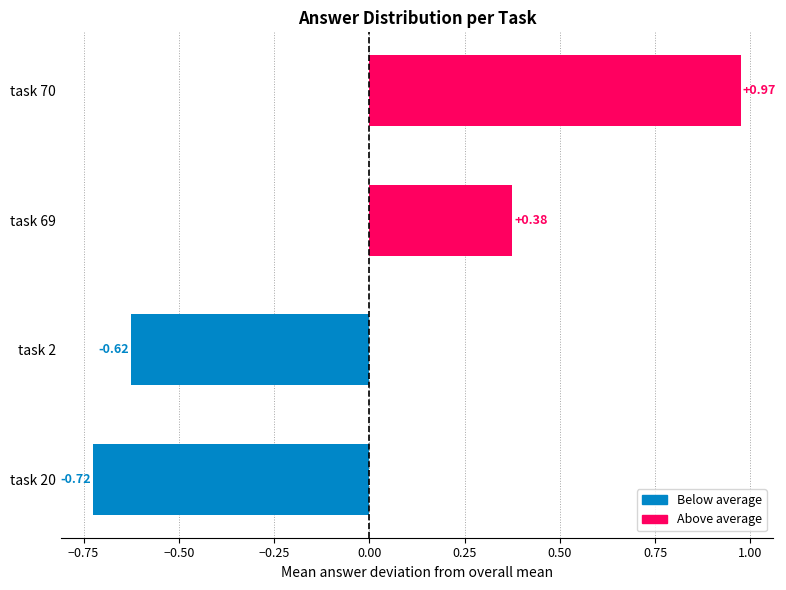

Between task 20 and task 70, which is larger?

task 70